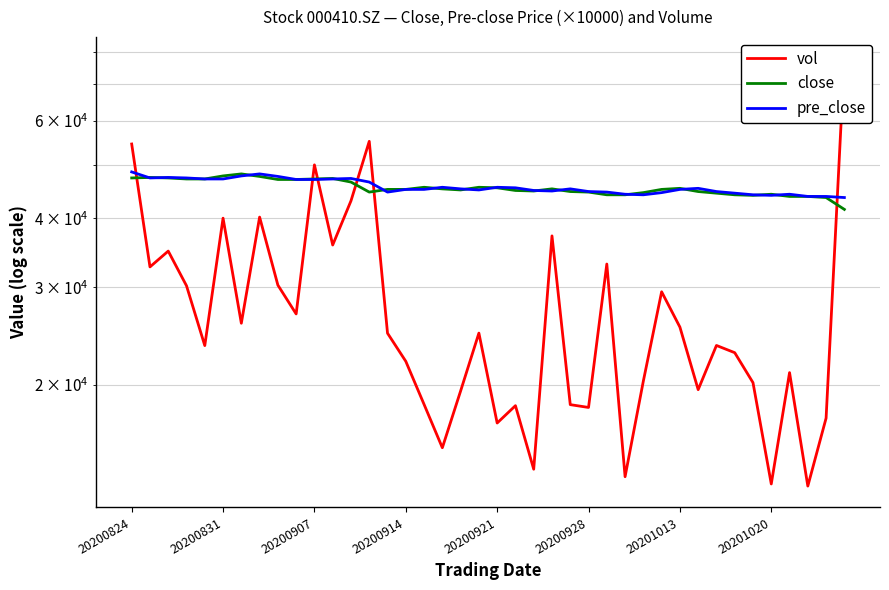

What is the sum of all close values?

1817200.0